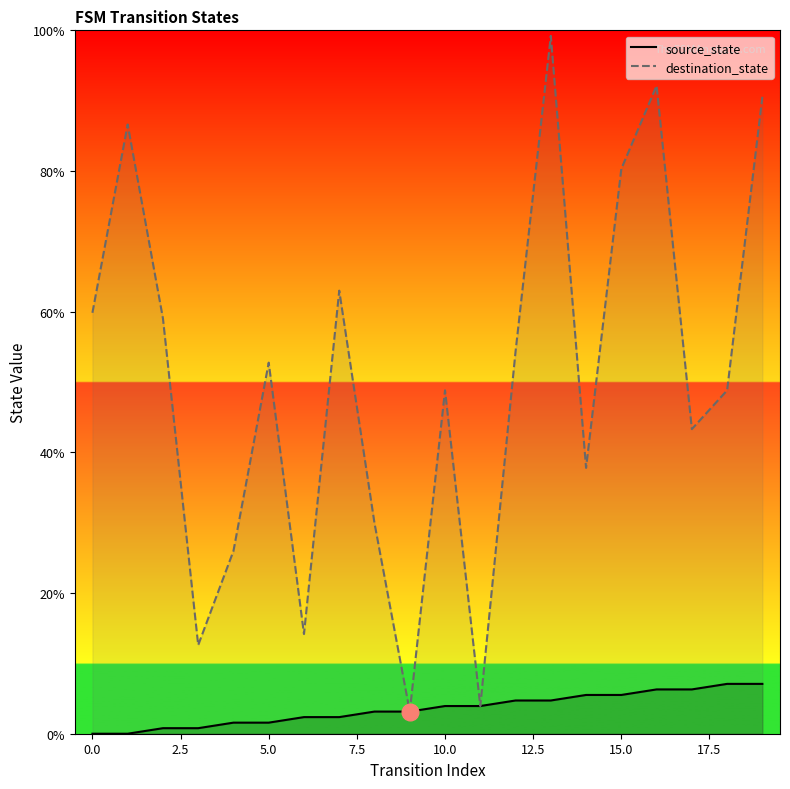

Reading left to right, list all the values displayed in this chart.

source_state: 0.0	0.0	0.8	0.8	1.6	1.6	2.4	2.4	3.1	3.1	3.9	3.9	4.7	4.7	5.5	5.5	6.3	6.3	7.1	7.1
destination_state: 59.8	86.6	59.1	12.6	26.0	52.8	14.2	63.0	29.9	3.1	48.8	3.9	54.3	99.2	37.8	80.3	92.1	43.3	48.8	90.6